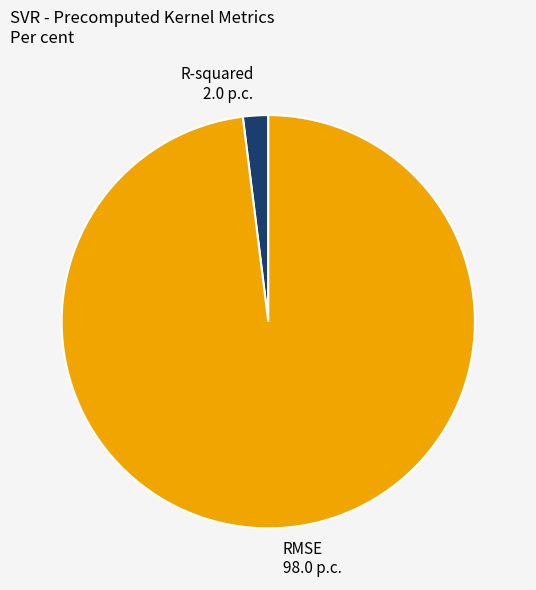

Which slice represents more than half of the pie?

RMSE